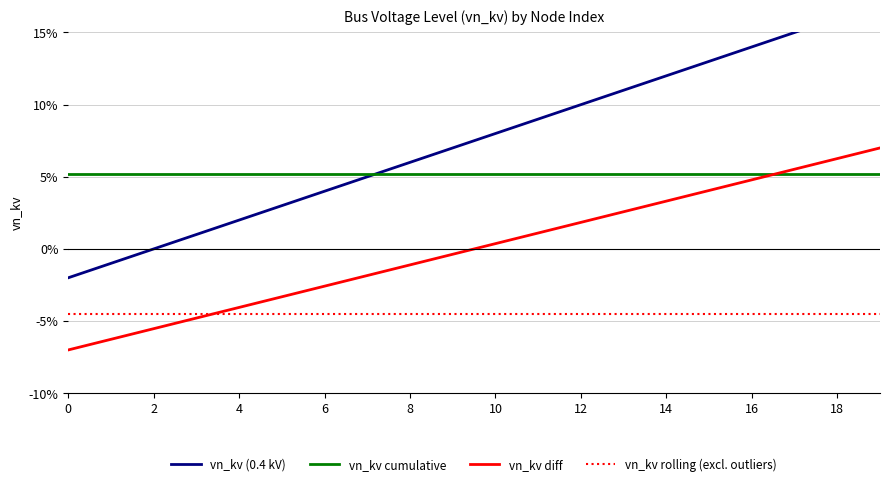

How many categories are shown in the chart?

20